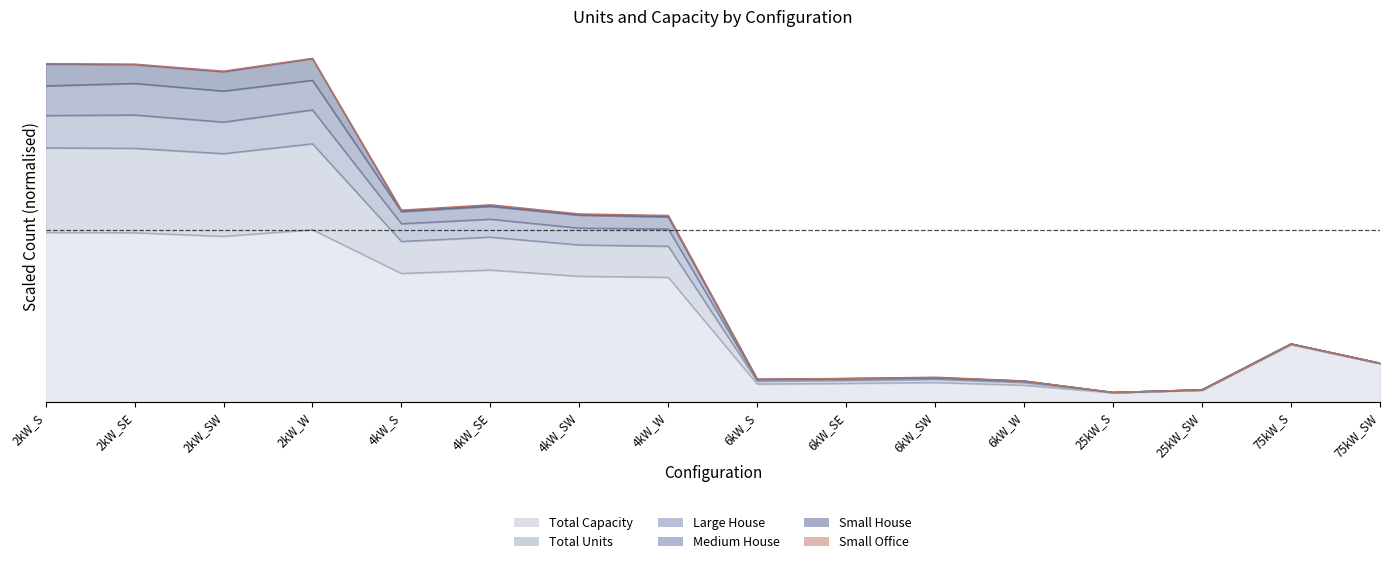

True or false: Total Capacity and Medium House cross at least once.

False